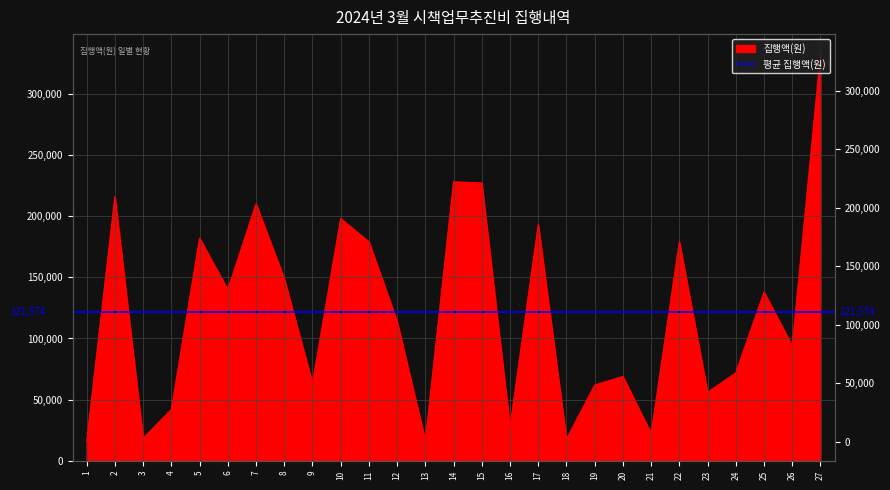

Reading left to right, transcribe all the data shown in this chart.

15900	216000	18500	42000	182000	140000	210000	149000	63500	198000	179000	114000	16600	228000	227000	27800	193000	17800	62000	69000	22400	179000	56000	72000	138000	94000	332000